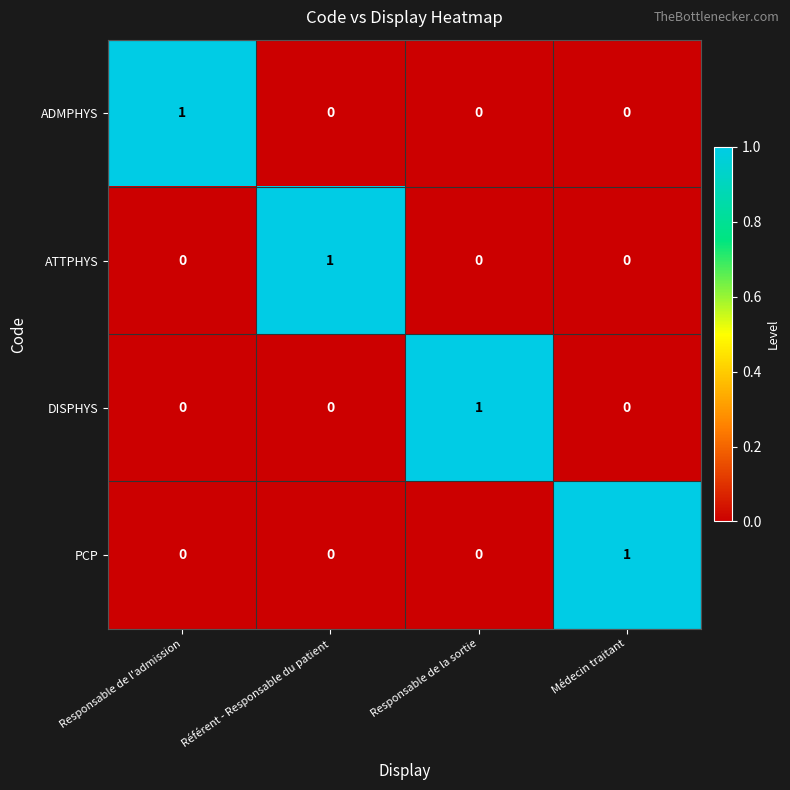

The ATTPHYS series shows 0 at Responsable de l'admission. True or false?

True